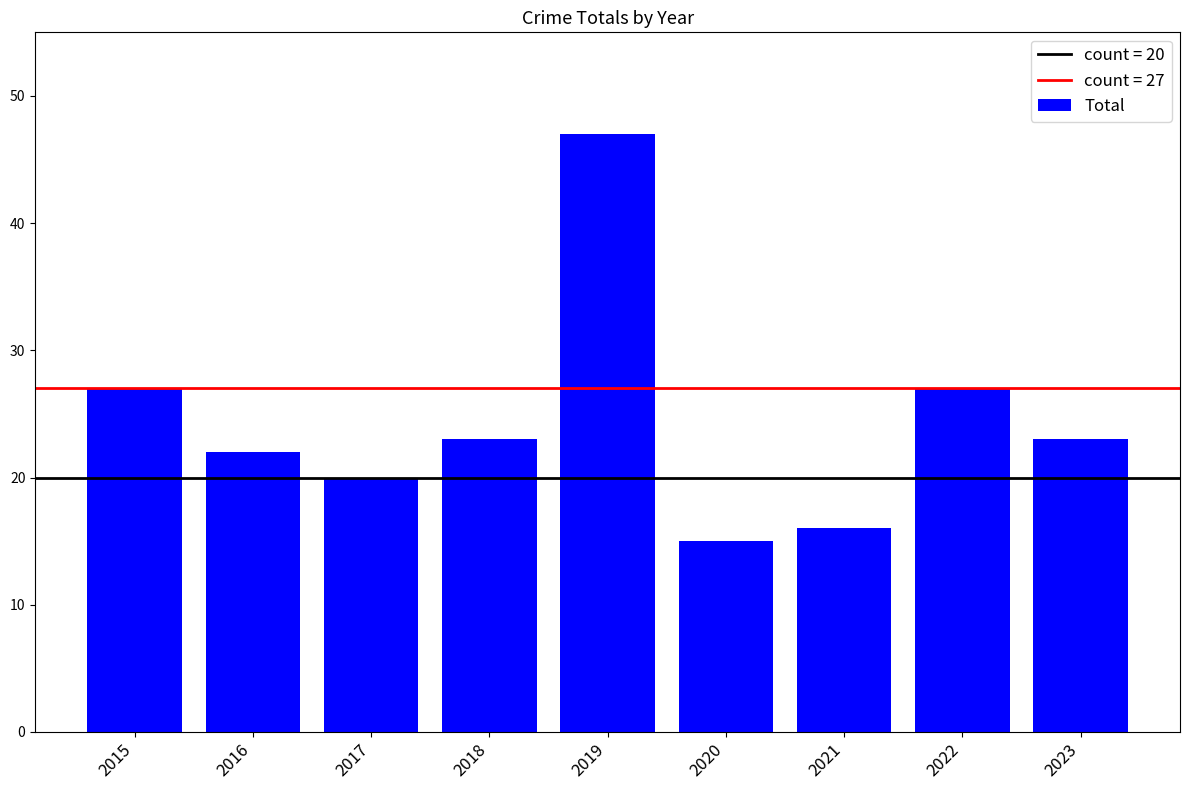

What is the smallest value displayed?

15